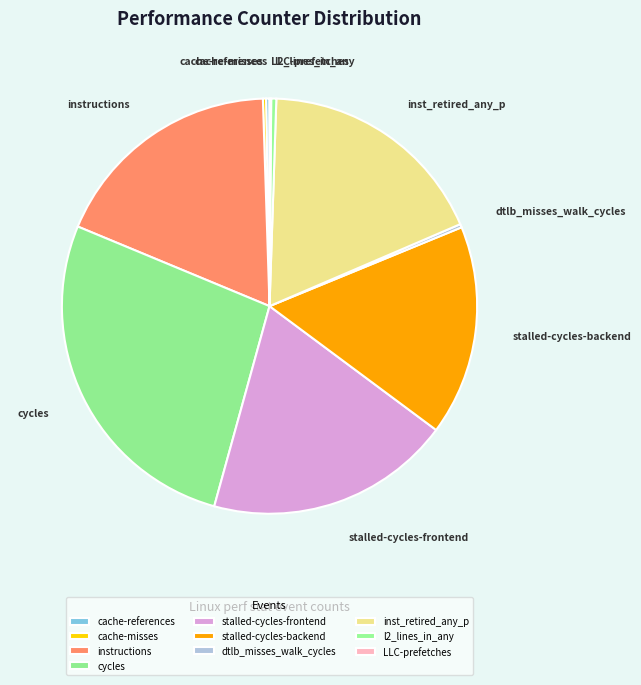

Is there a majority slice in this chart?

No